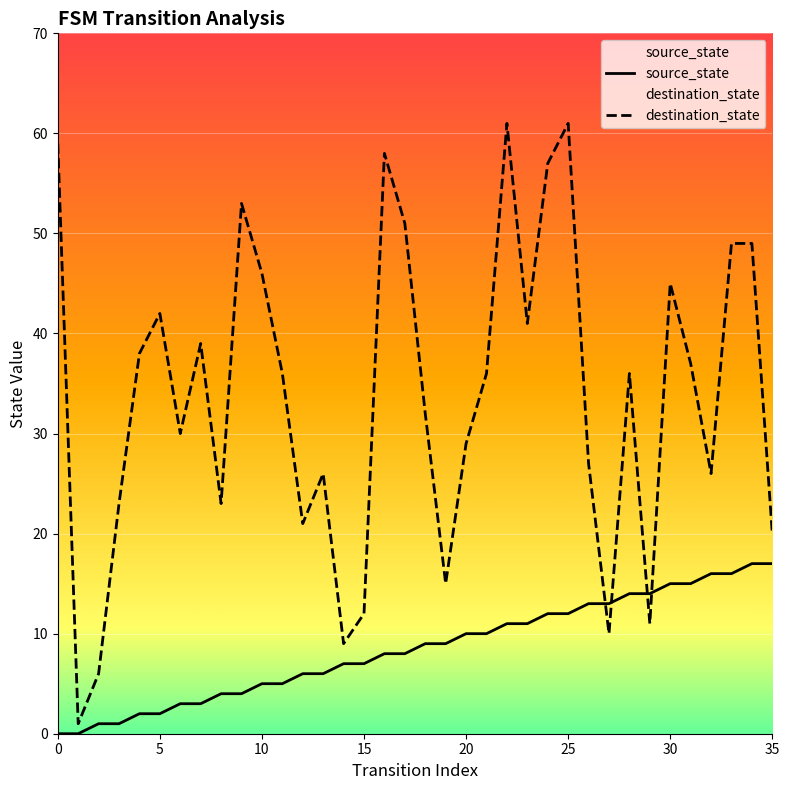

How many distinct data groups are displayed?

2